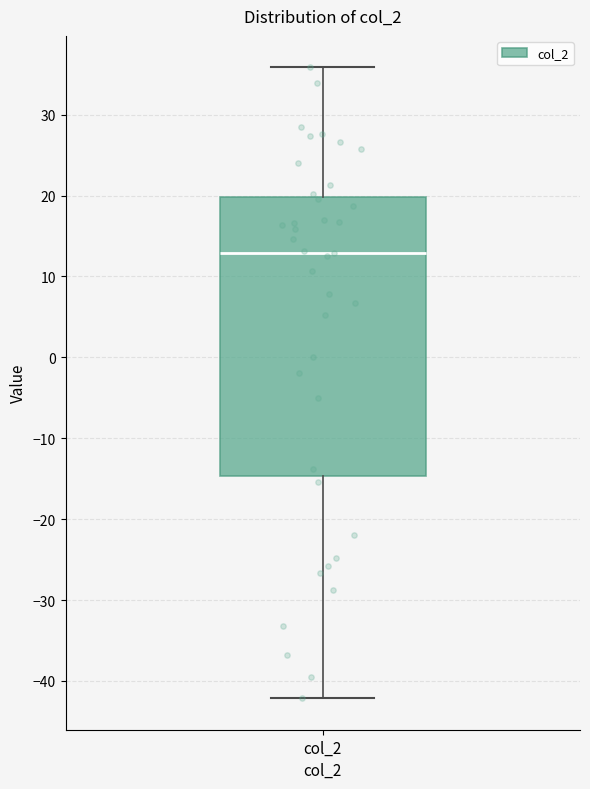

Where does the upper whisker of the box for col_2 end on the y-axis? The values are not printed on the chart, so give them approximately, as read against the axis.

36